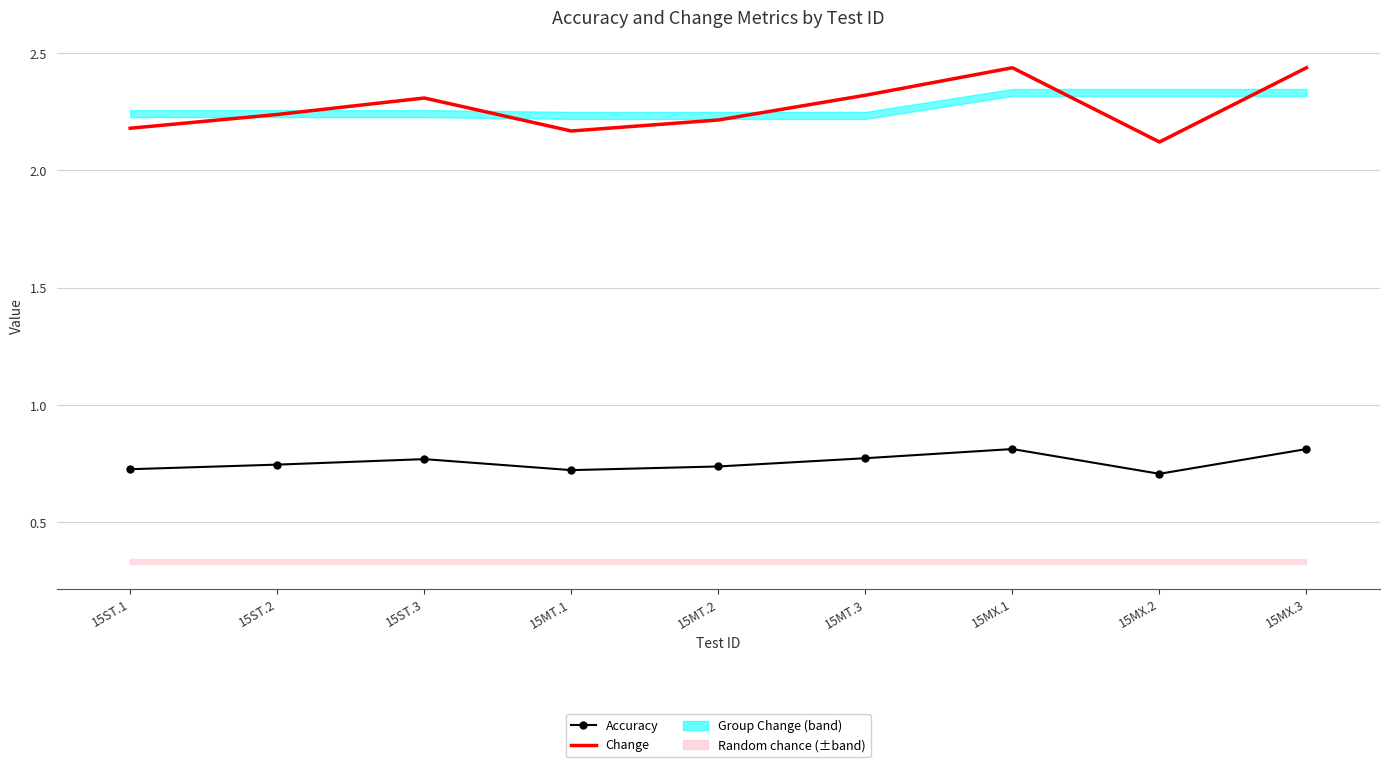

Reading left to right, list all the values displayed in this chart.

Accuracy: 15ST.1=0.7	15ST.2=0.7	15ST.3=0.8	15MT.1=0.7	15MT.2=0.7	15MT.3=0.8	15MX.1=0.8	15MX.2=0.7	15MX.3=0.8
Change: 15ST.1=2.2	15ST.2=2.2	15ST.3=2.3	15MT.1=2.2	15MT.2=2.2	15MT.3=2.3	15MX.1=2.4	15MX.2=2.1	15MX.3=2.4